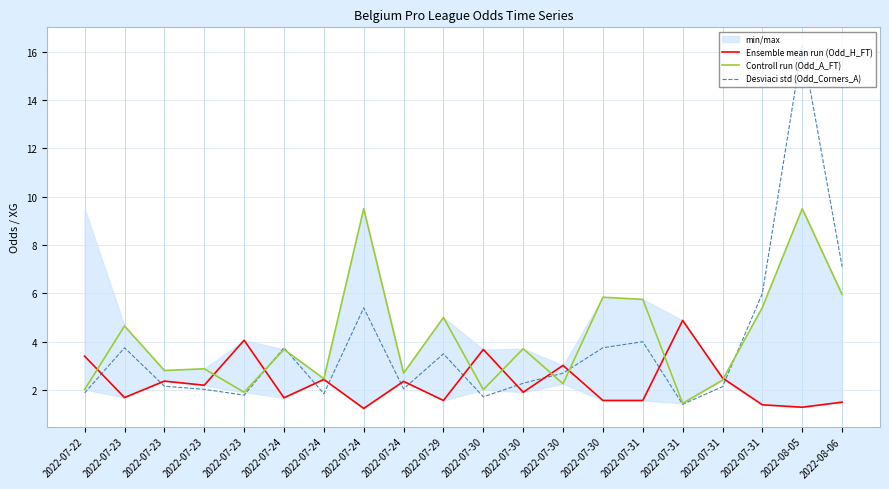

How many lines are shown in the chart?

3